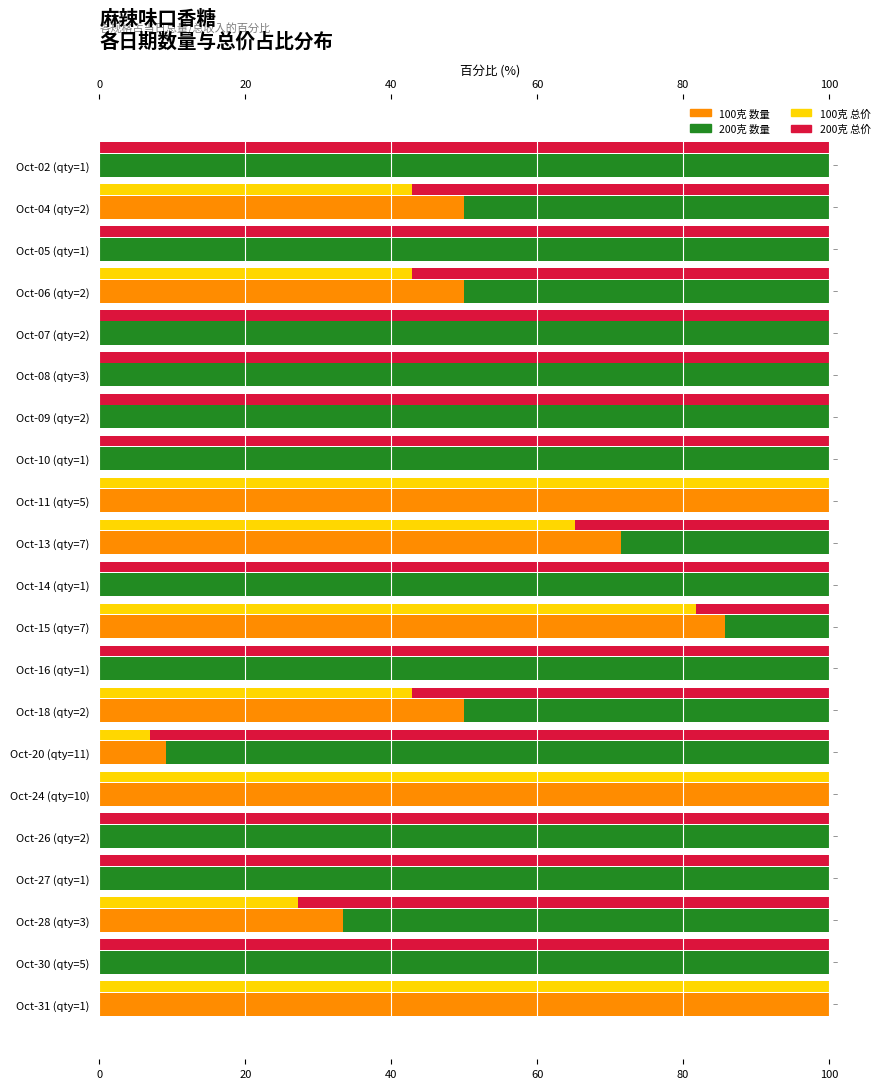

The value of 100克 总价 at 17 is -43.2. True or false?

False